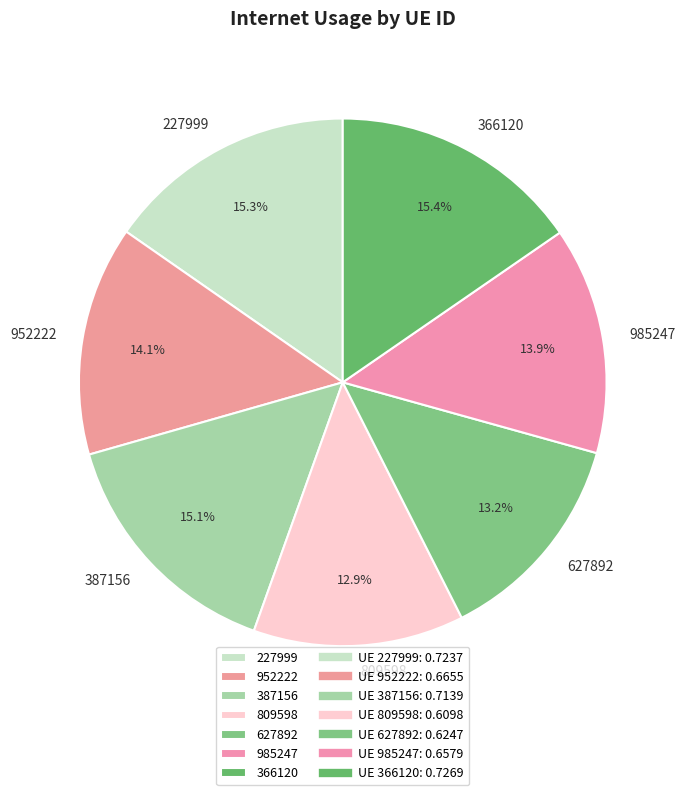

To the nearest percent, what portion does 809598 represent?

13%